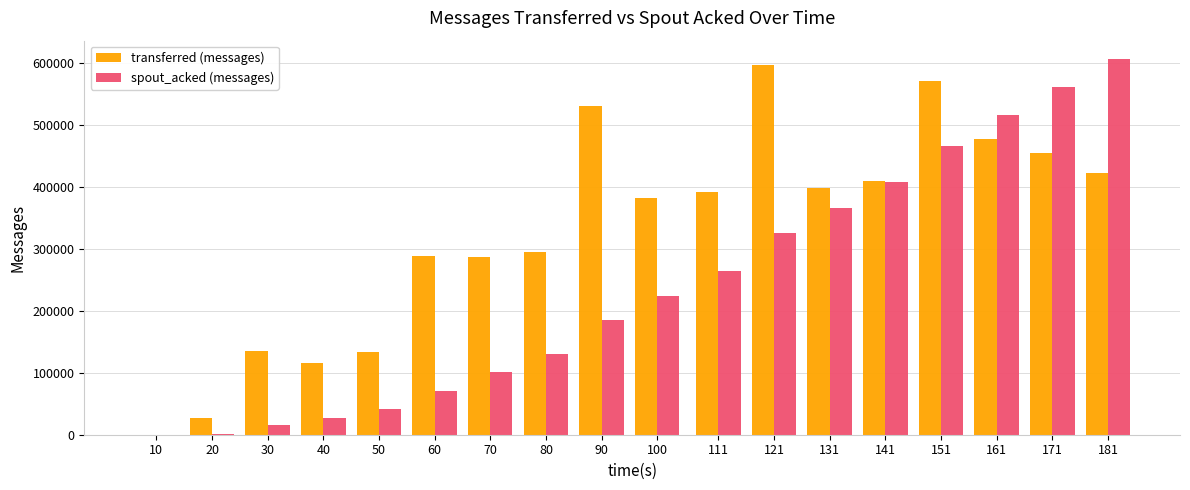

What is the spread (max minus min) of values at 80?

164500